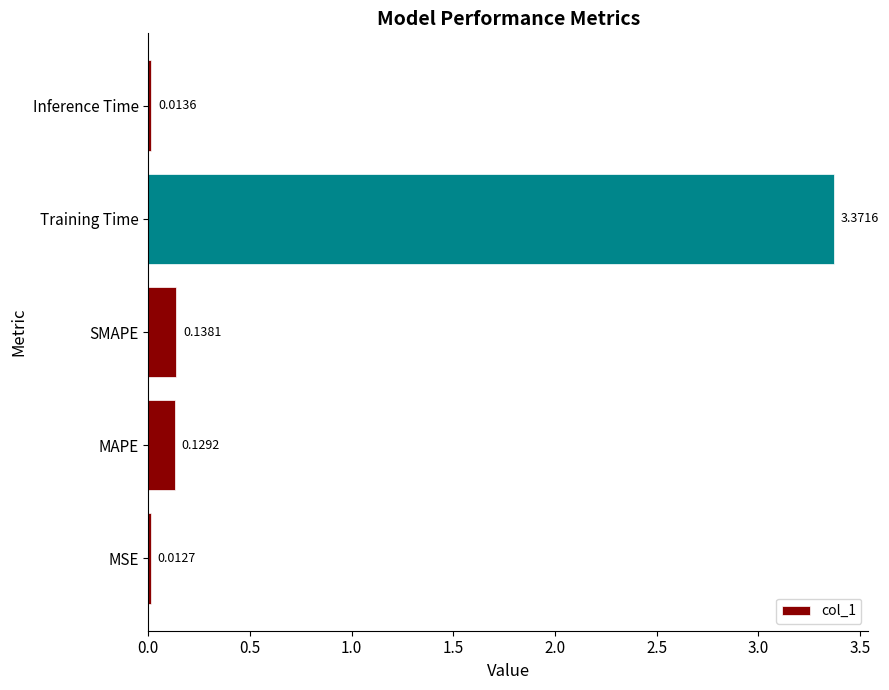

What is the sum of all values?

3.7